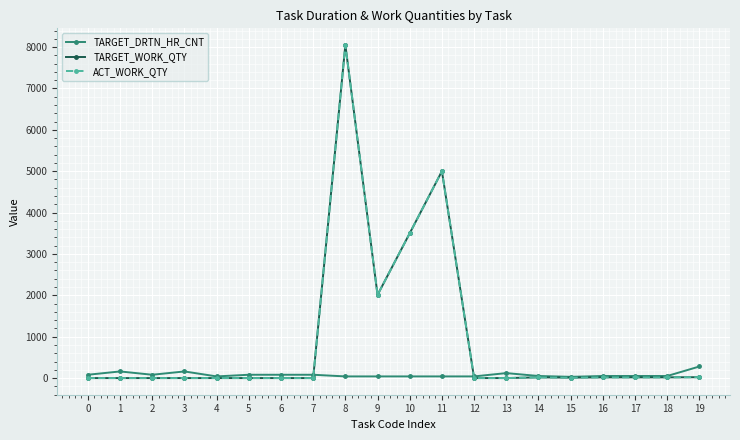

Is this an area chart (filled region under the line)?

No